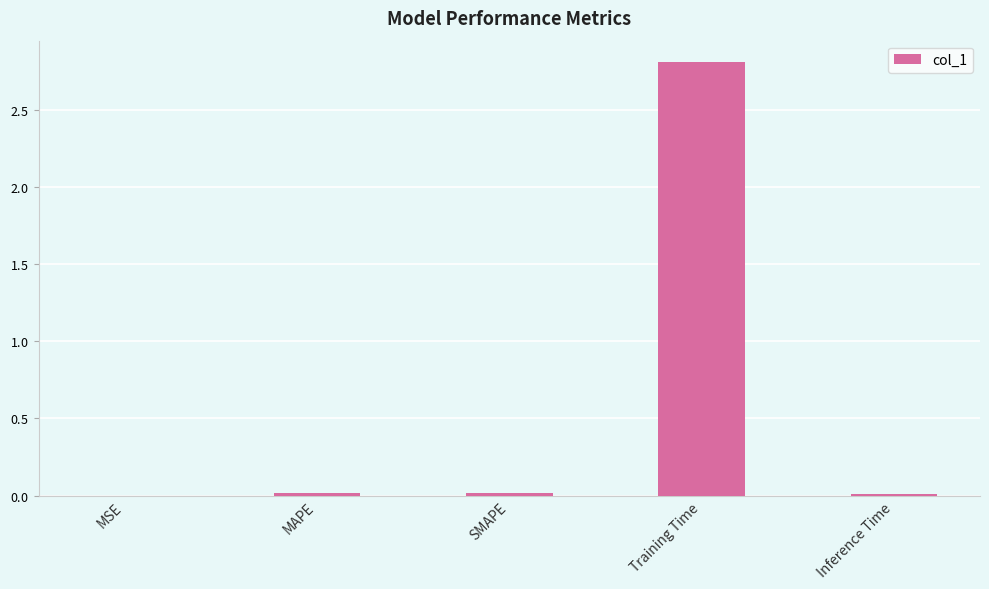

Which category has the lowest value across all series?

MSE